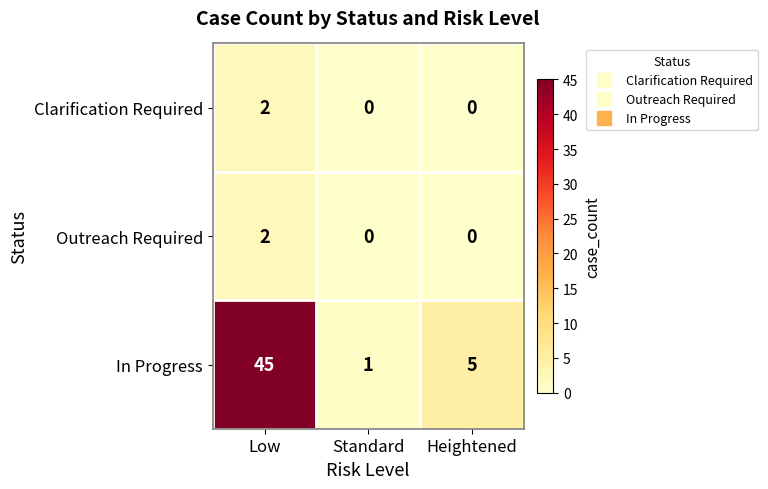

The Clarification Required series shows 2 at Low. True or false?

True